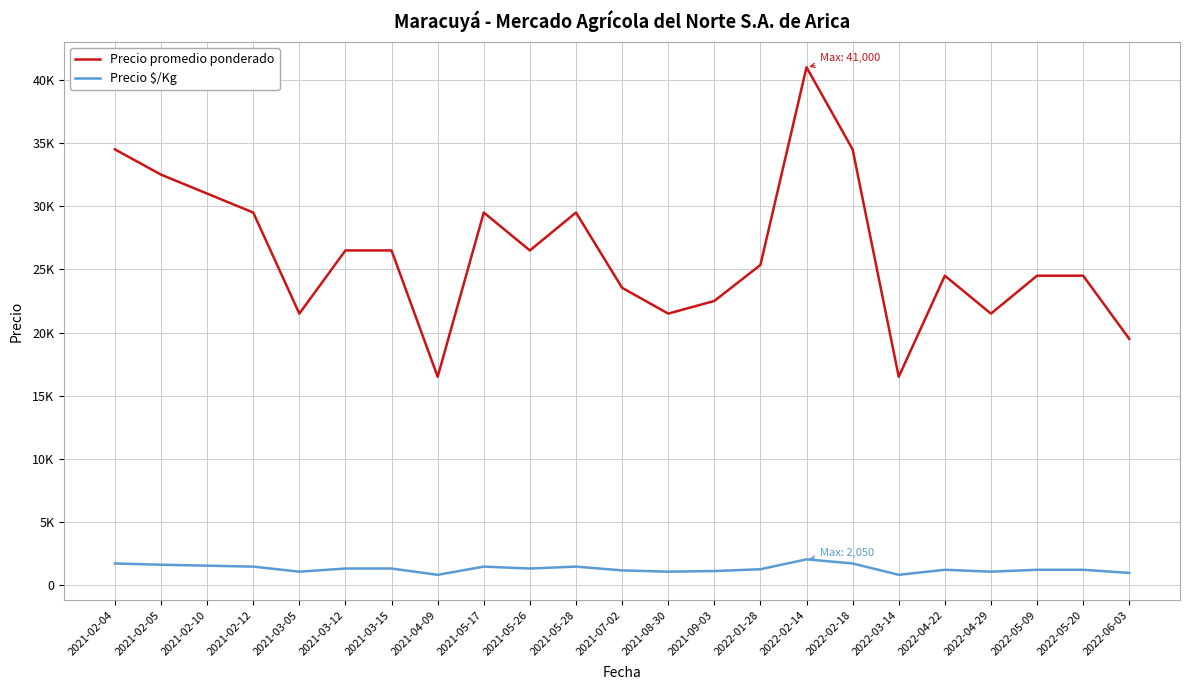

At which label does Precio promedio ponderado reach its peak?

2022-02-14